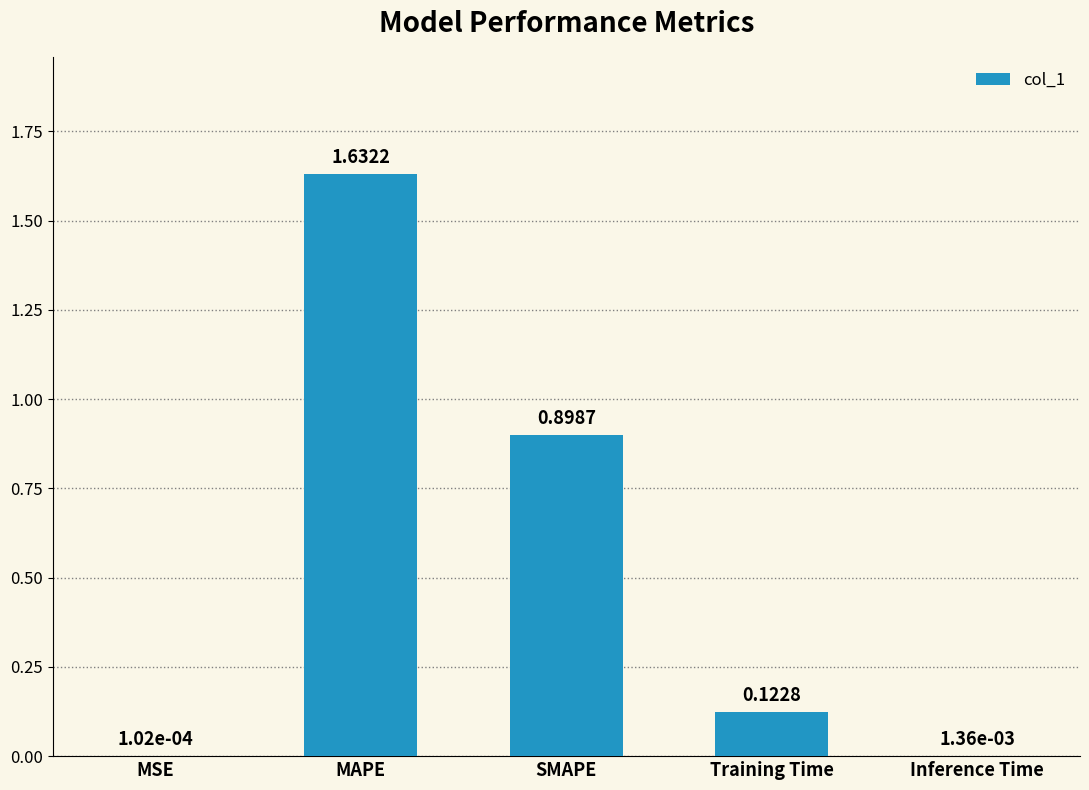

At which label is the value closest to 0?

MSE